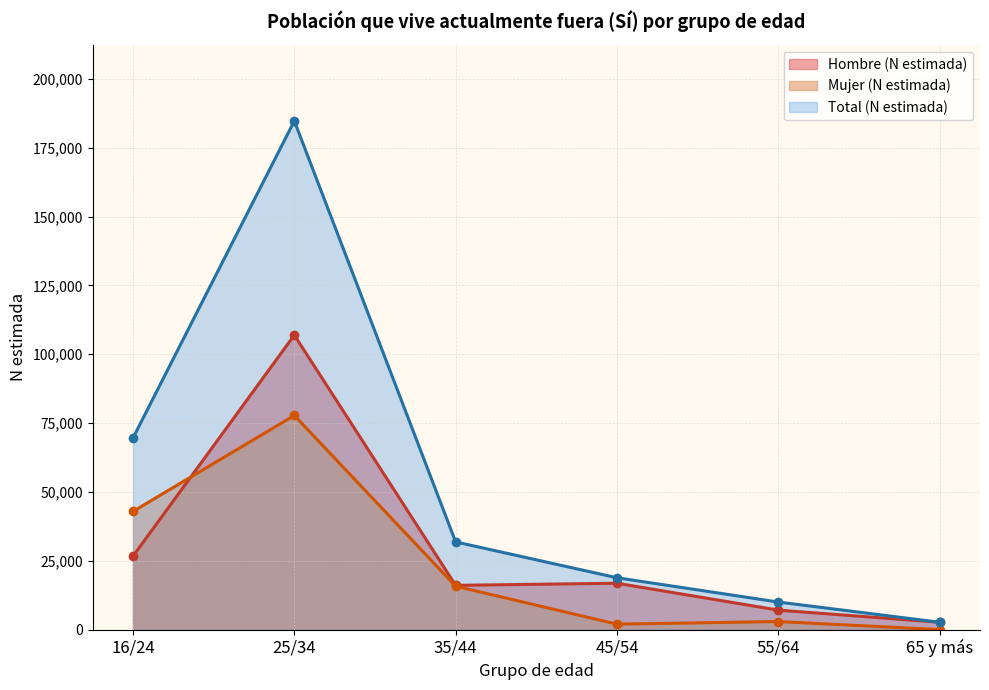

Is the value of Mujer (N estimada) at 16/24 greater than the value of Hombre (N estimada) at 16/24?

Yes